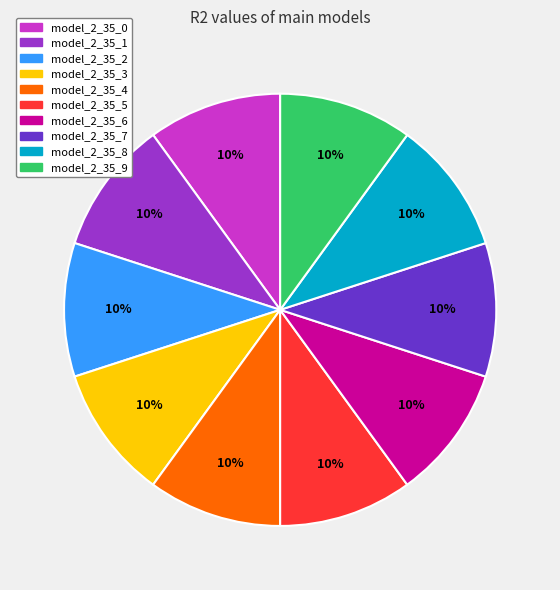

How many slices are in this pie chart?

10